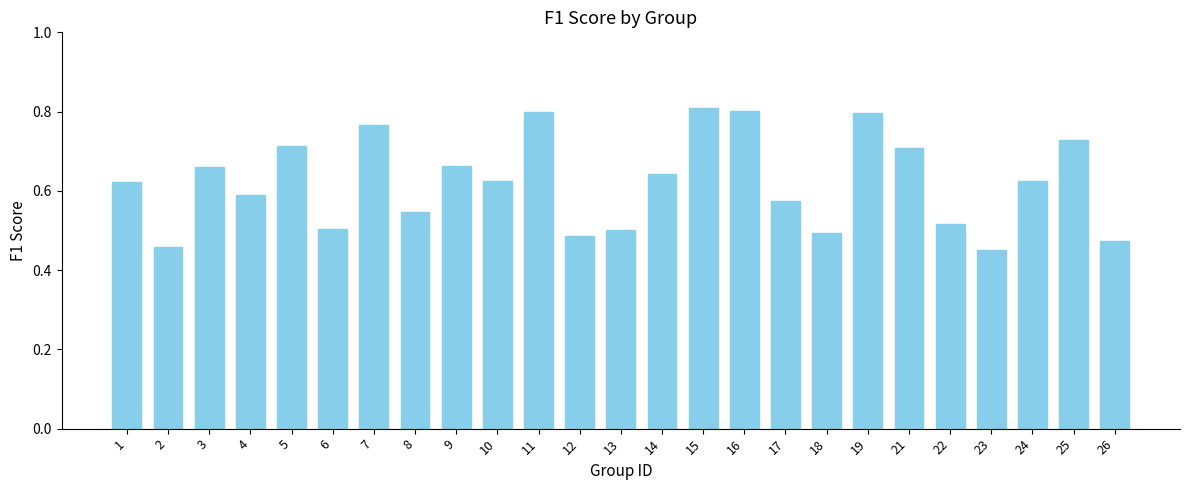

What is the difference between the values at 3 and 12?

0.2